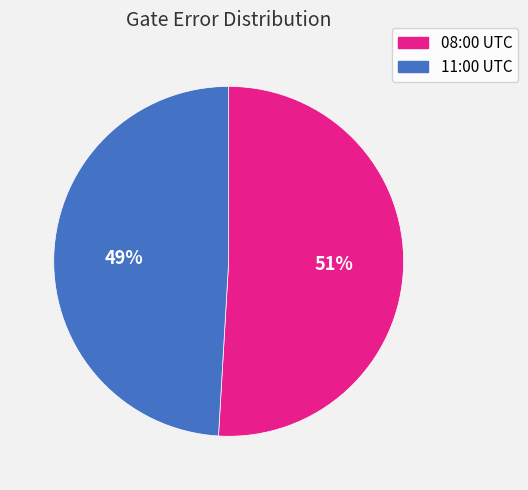

Rank the categories by value from lowest to highest.

11:00 UTC, 08:00 UTC